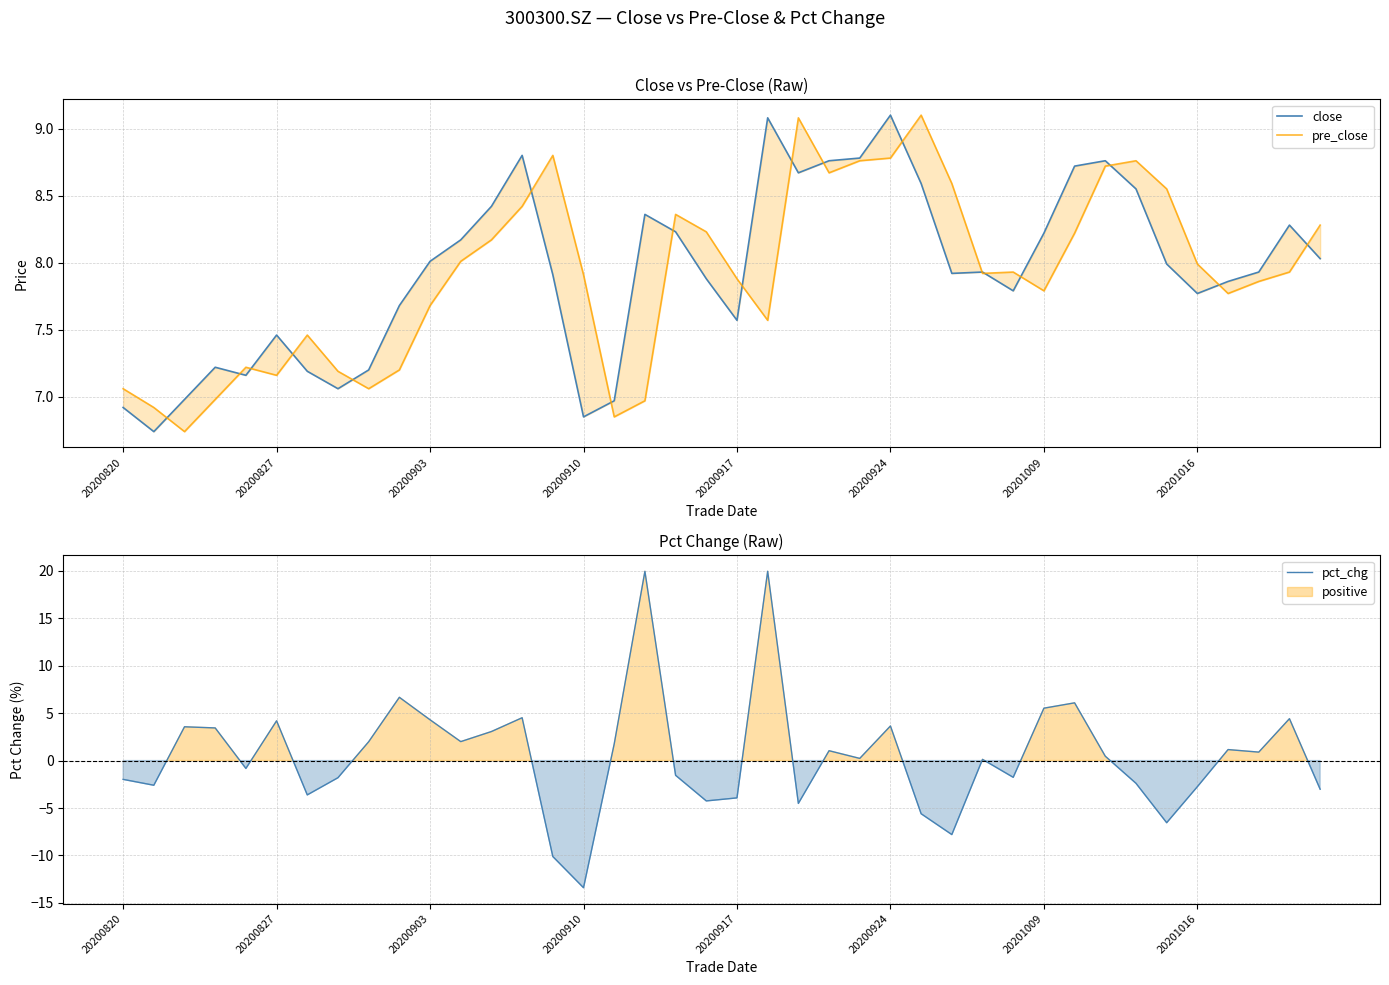

What is the smallest value displayed?

-13.4